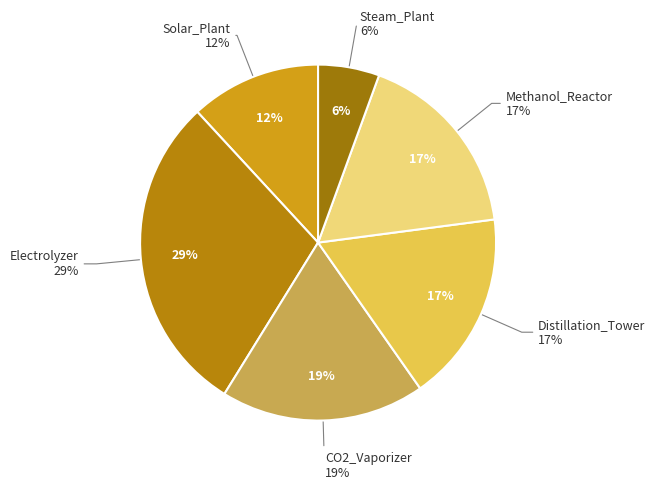

Which slice is the smallest?

Steam_Plant